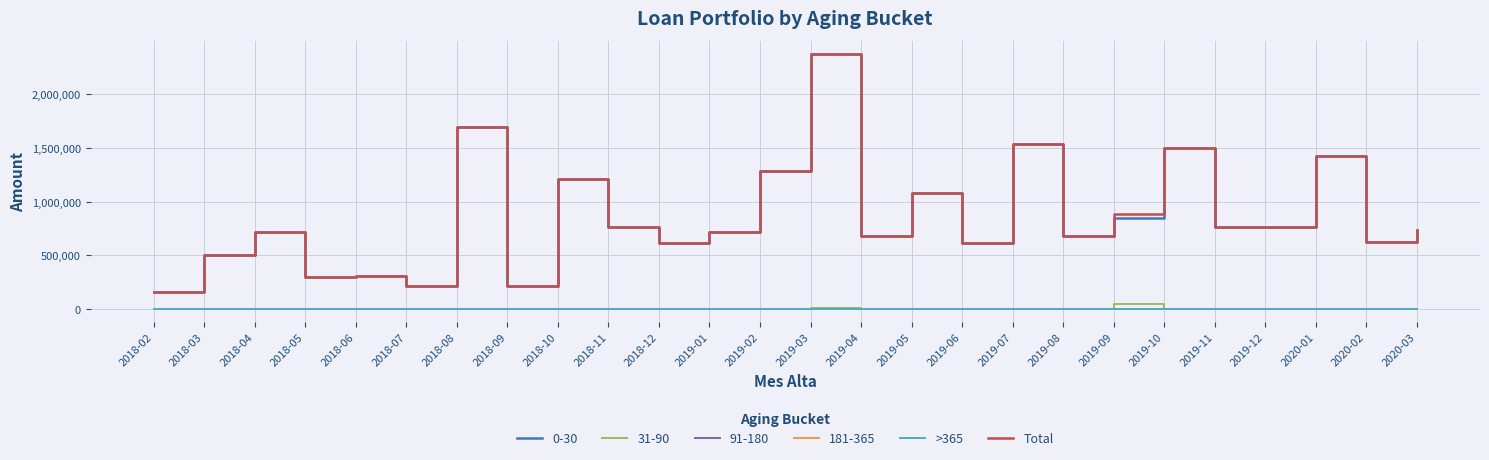

True or false: Total and >365 cross at least once.

False